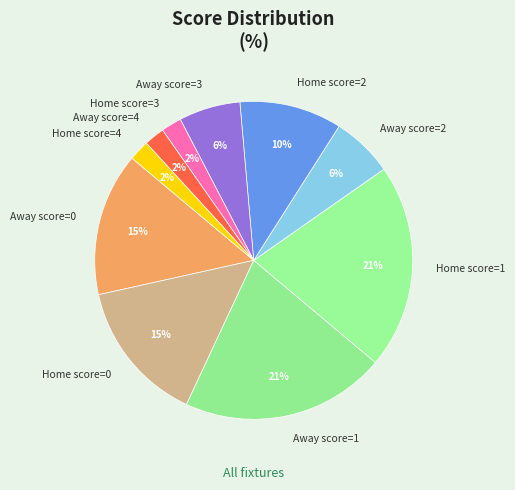

Combined, do Home score=4 and Away score=2 account for over 50%?

No